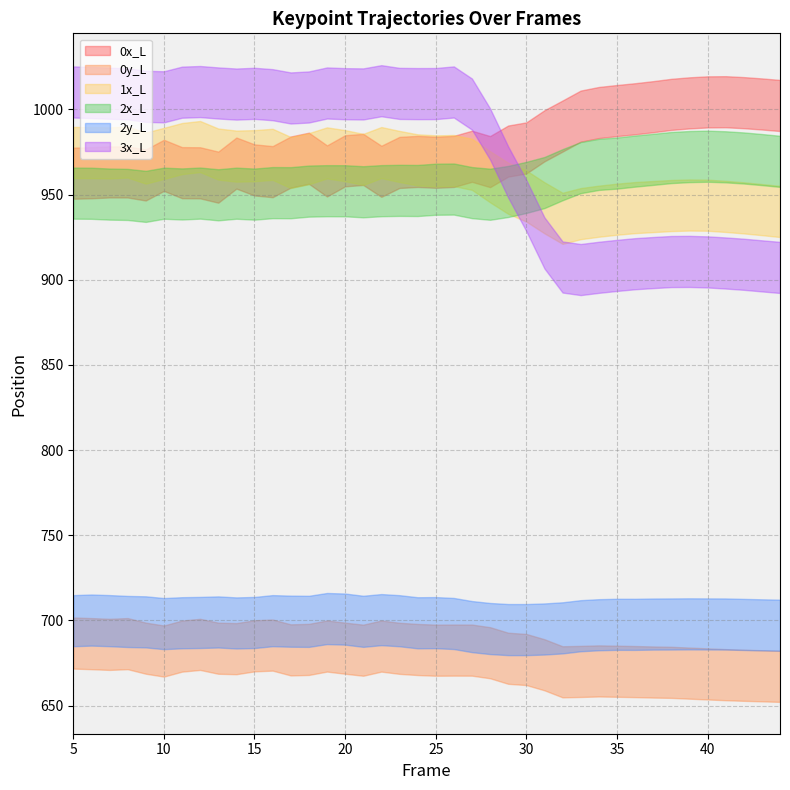

What is the minimum value for 3x_L?

906.0